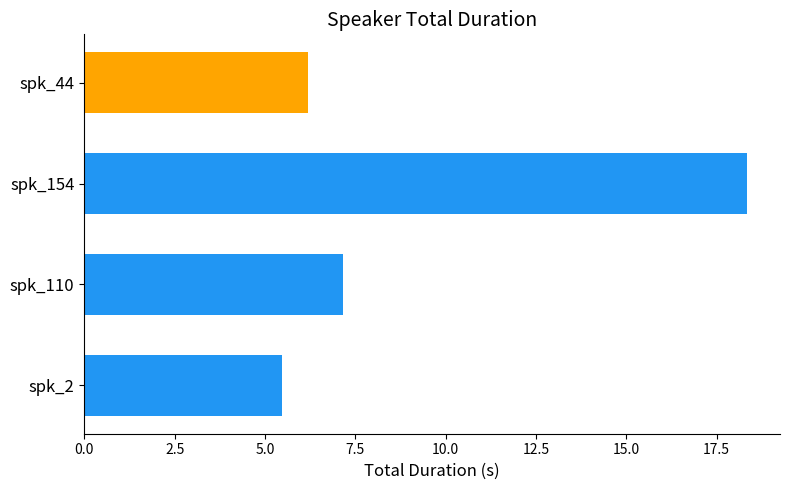

Between spk_2 and spk_44, which is larger?

spk_44